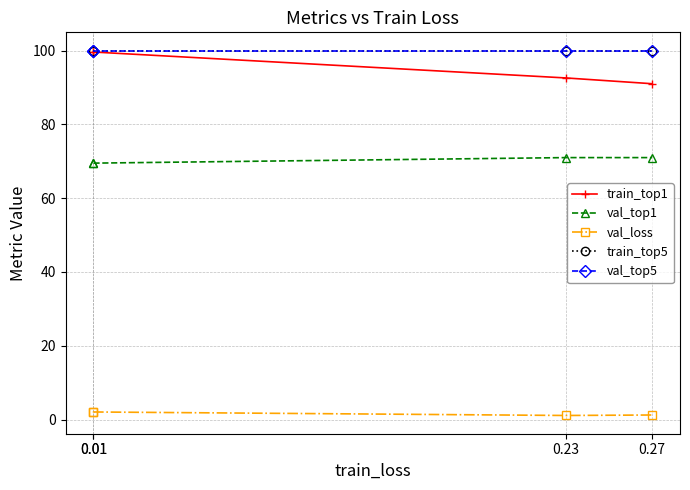

Which has a higher value, 0.27 or 0.01?

0.01